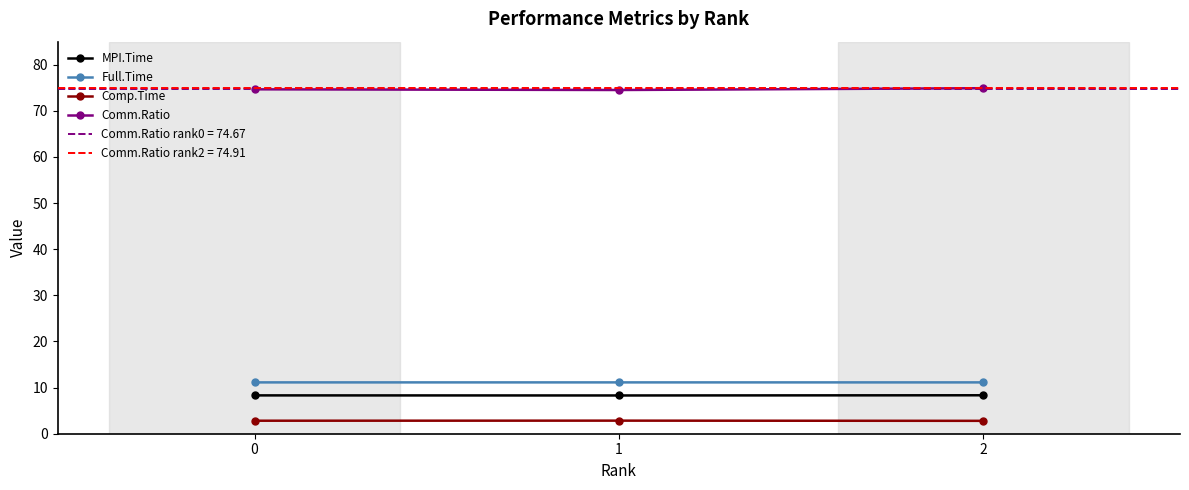

What is the approximate value of Comp.Time at 0?

2.8